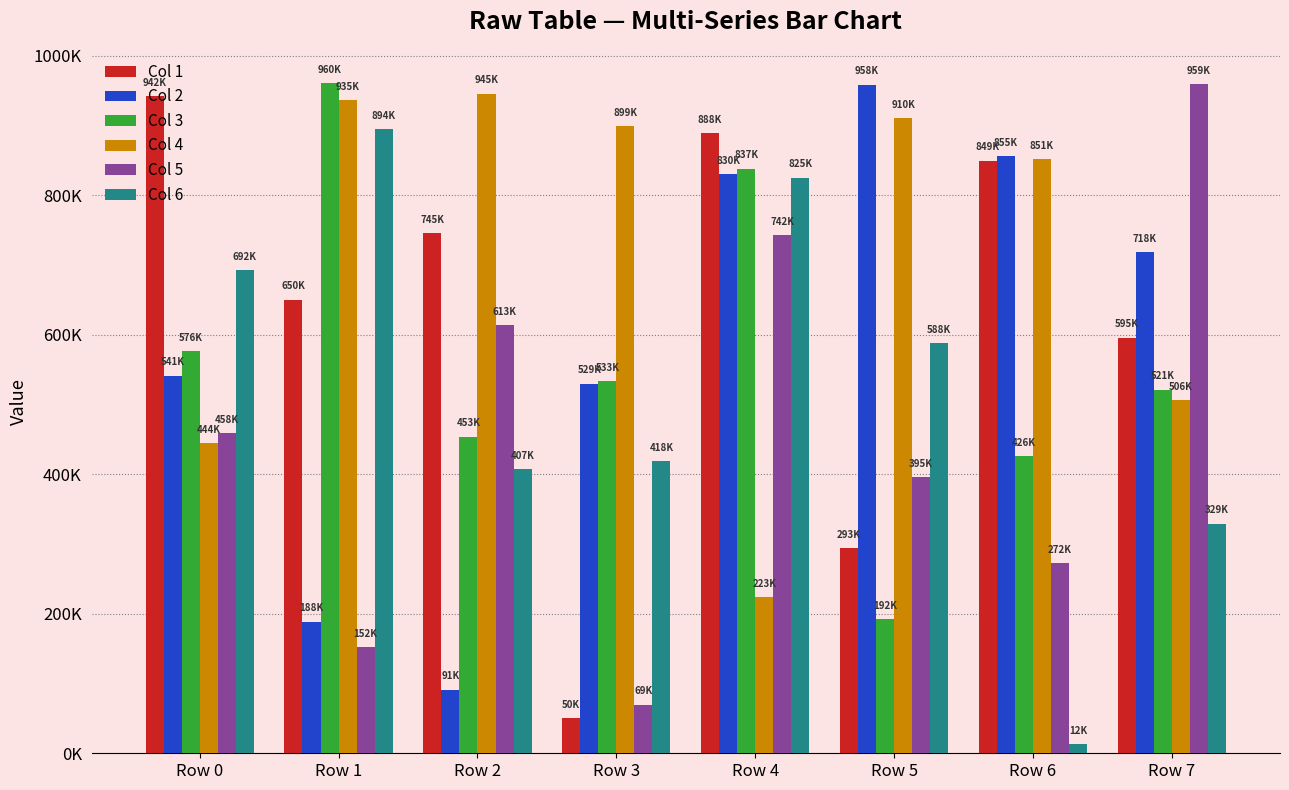

Which category has the lowest value across all series?

Row 6